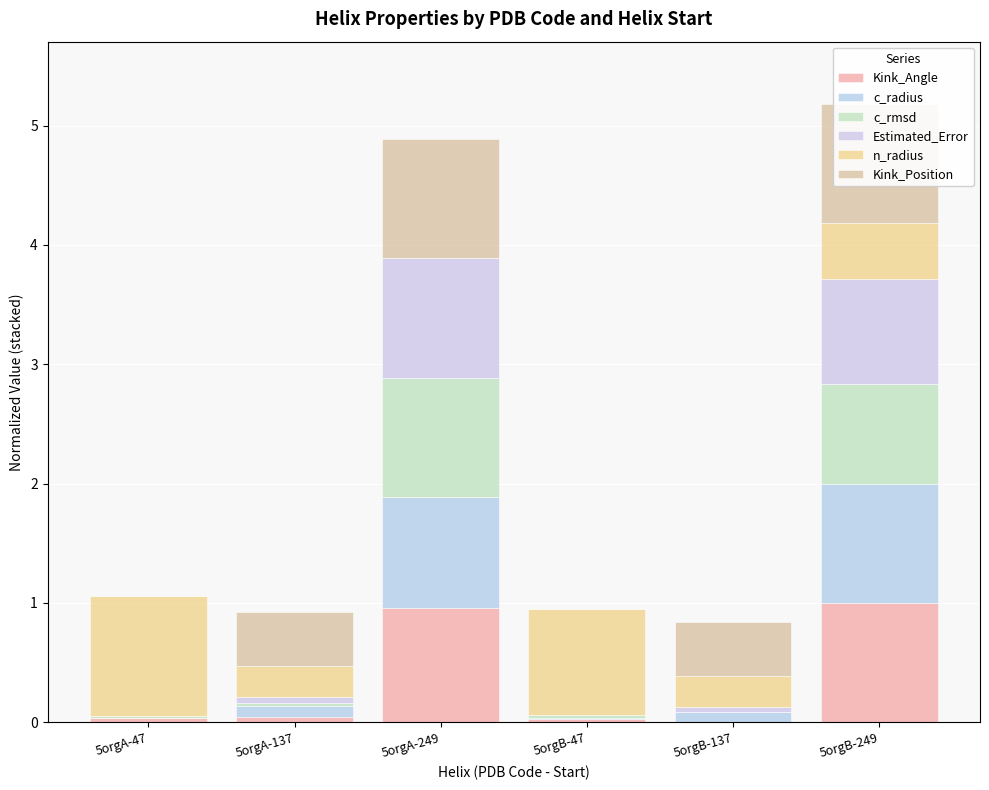

At which label does c_rmsd reach its peak?

5orgA-249